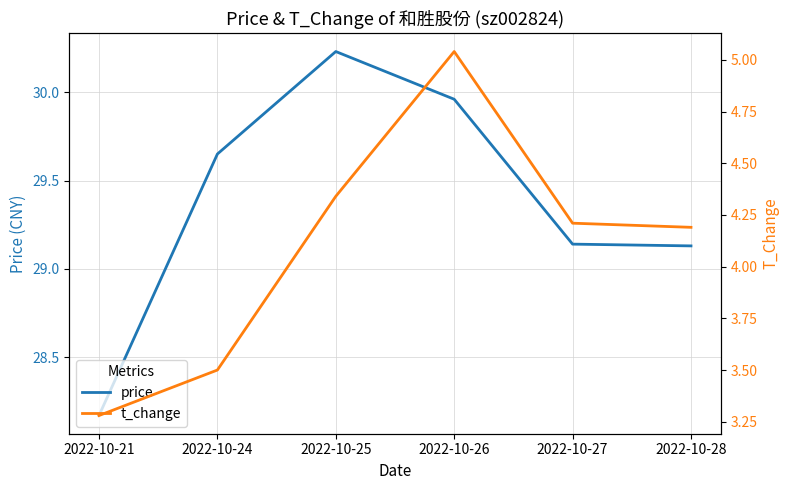

Which series changed the most between 2022-10-24 and 2022-10-25?

t_change